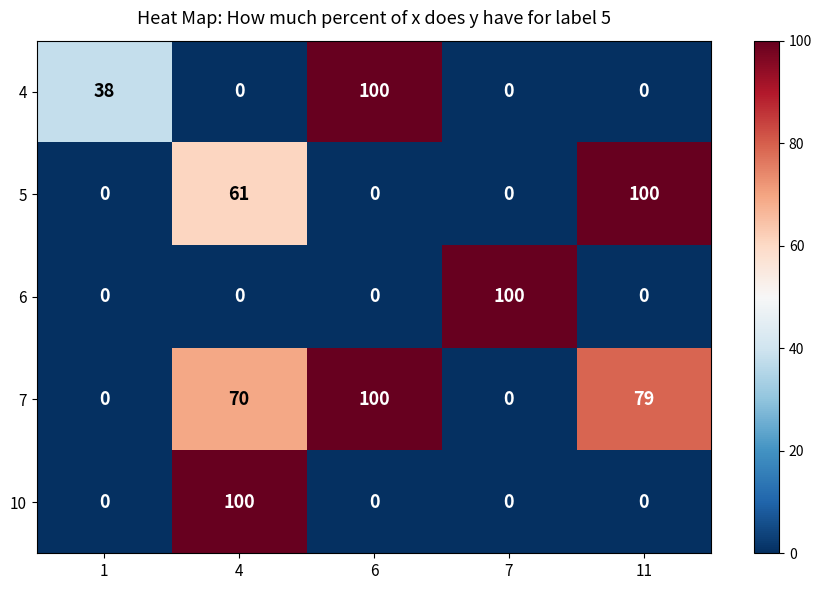

How many 5 values are between 0 and 61?

4